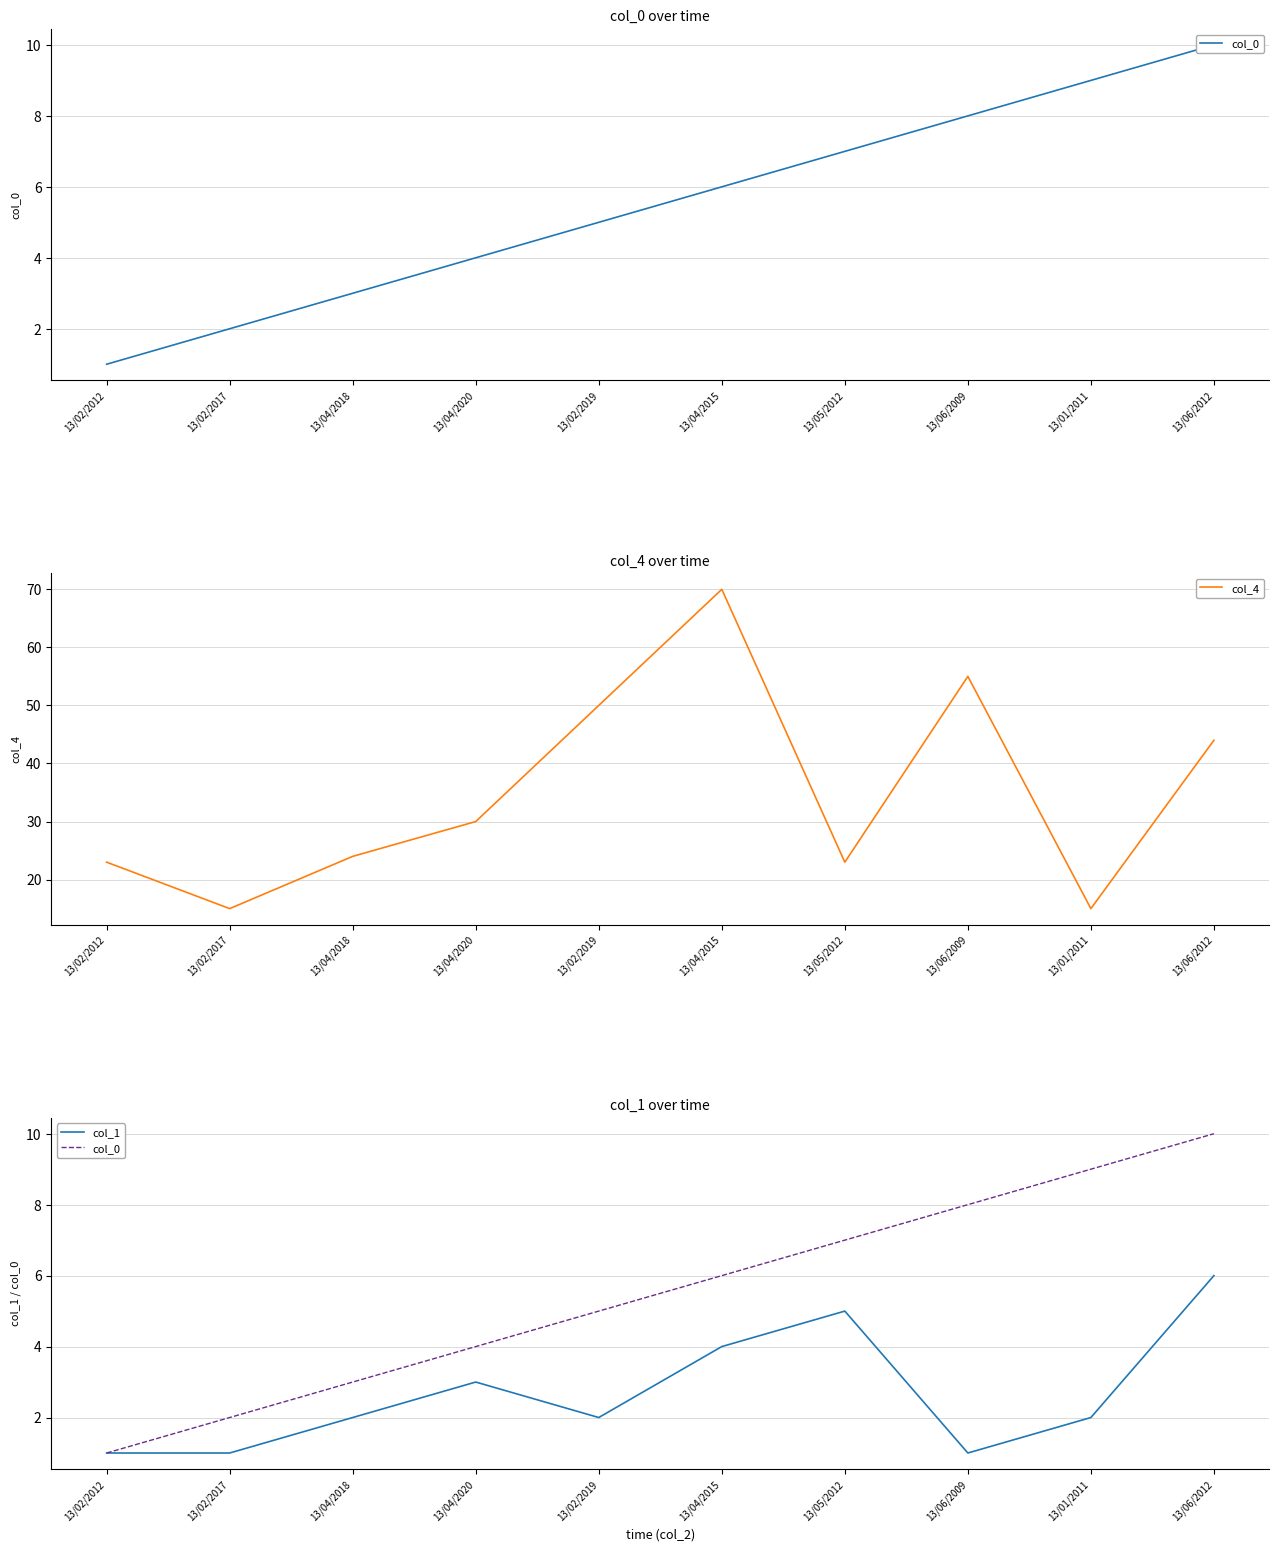

How many values in the col_0 series are below 6?

5